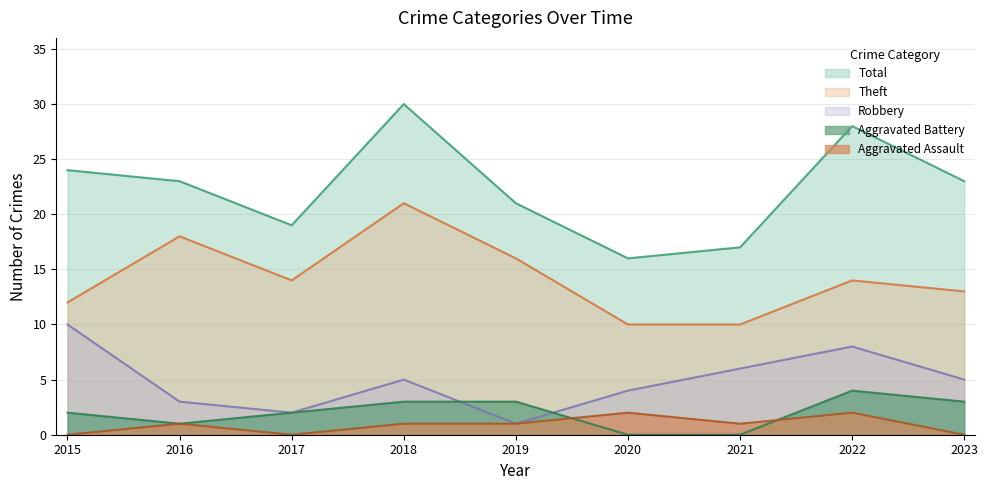

Reading right to left, extract all data points from this chart.

Total: 2023=23	2022=28	2021=17	2020=16	2019=21	2018=30	2017=19	2016=23	2015=24
Theft: 2023=13	2022=14	2021=10	2020=10	2019=16	2018=21	2017=14	2016=18	2015=12
Robbery: 2023=5	2022=8	2021=6	2020=4	2019=1	2018=5	2017=2	2016=3	2015=10
Aggravated Battery: 2023=3	2022=4	2021=0	2020=0	2019=3	2018=3	2017=2	2016=1	2015=2
Aggravated Assault: 2023=0	2022=2	2021=1	2020=2	2019=1	2018=1	2017=0	2016=1	2015=0